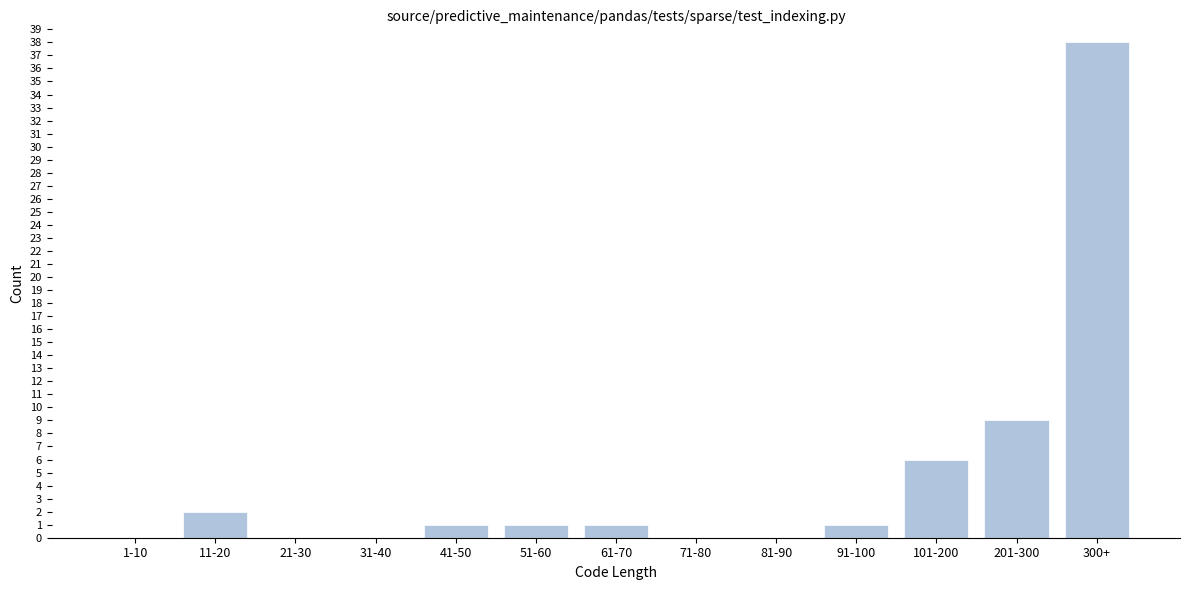

Reading left to right, extract all data points from this chart.

1-10=0	11-20=2	21-30=0	31-40=0	41-50=1	51-60=1	61-70=1	71-80=0	81-90=0	91-100=1	101-200=6	201-300=9	300+=38